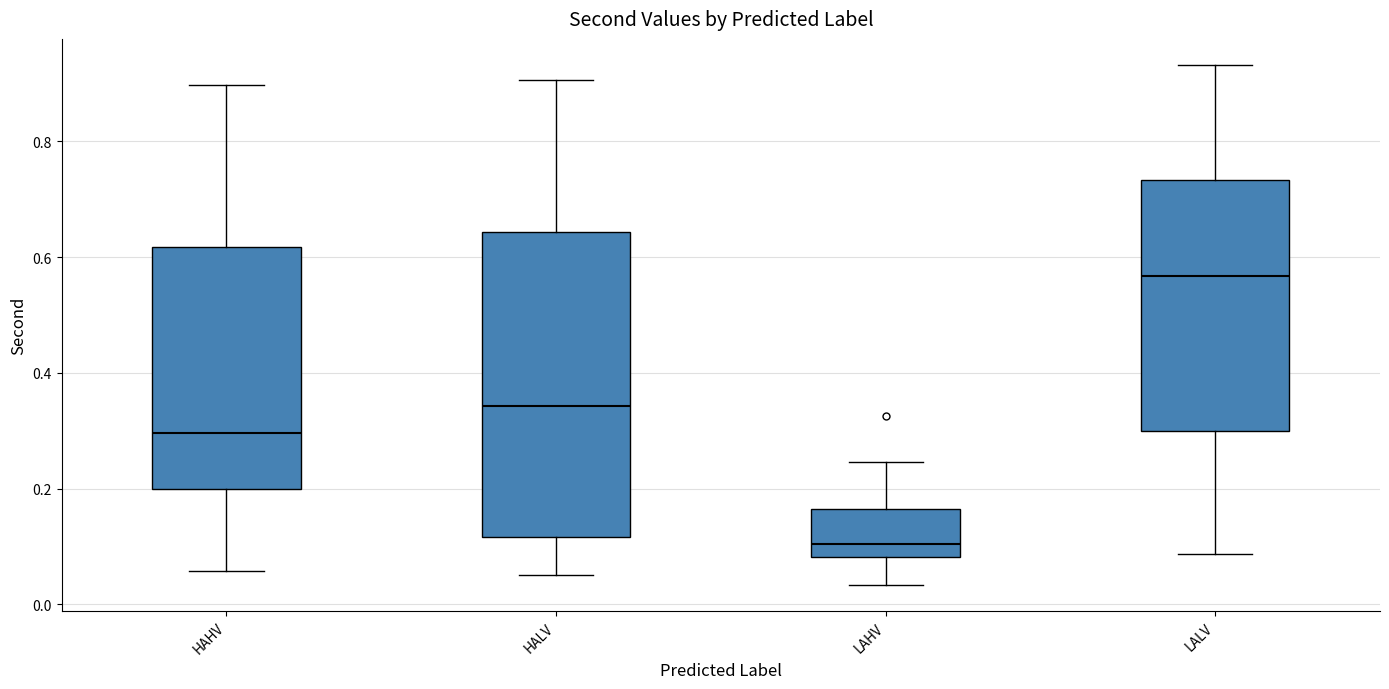

Reading left to right, transcribe this box plot: for each box, give where its median line is, the range the box spans, and where its two whiskers end, as read against the y-axis. The values are not printed on the chart, so give them approximately, as read against the axis.

HAHV: median 0.30, box 0.20 to 0.62, whiskers 0.06 to 0.90
HALV: median 0.34, box 0.12 to 0.64, whiskers 0.06 to 0.90
LAHV: median 0.10, box 0.08 to 0.16, whiskers 0.04 to 0.24
LALV: median 0.56, box 0.30 to 0.74, whiskers 0.08 to 0.94